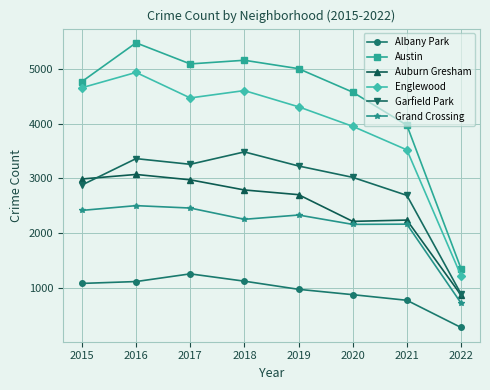

The value of Garfield Park at 2018 is 3484. True or false?

True